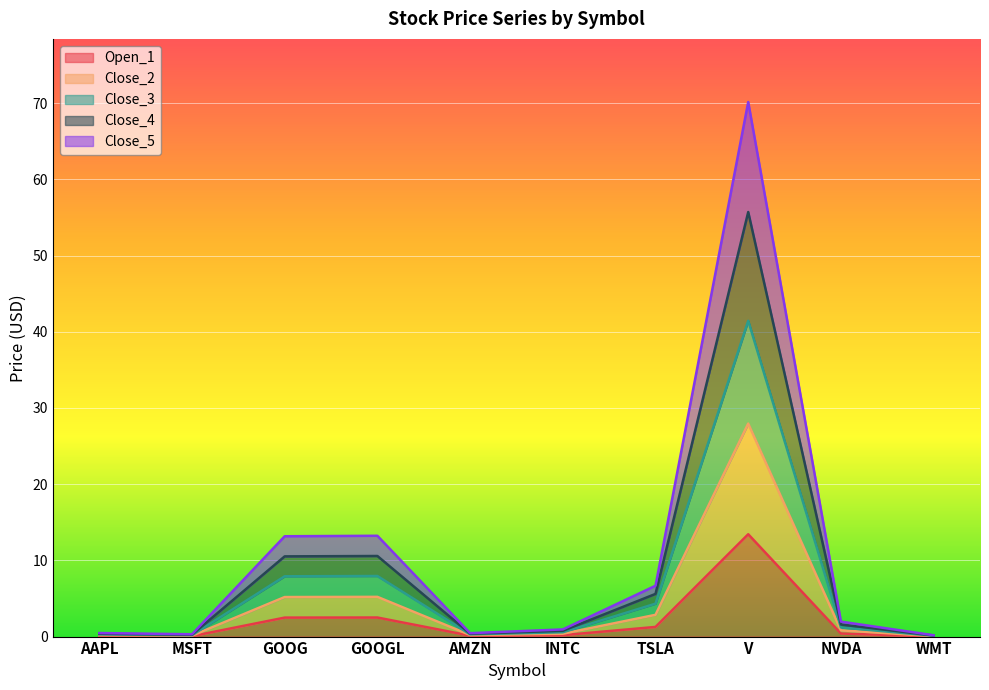

In Close_5, how many points are higher than both neighbors (excluding endpoints)?

2